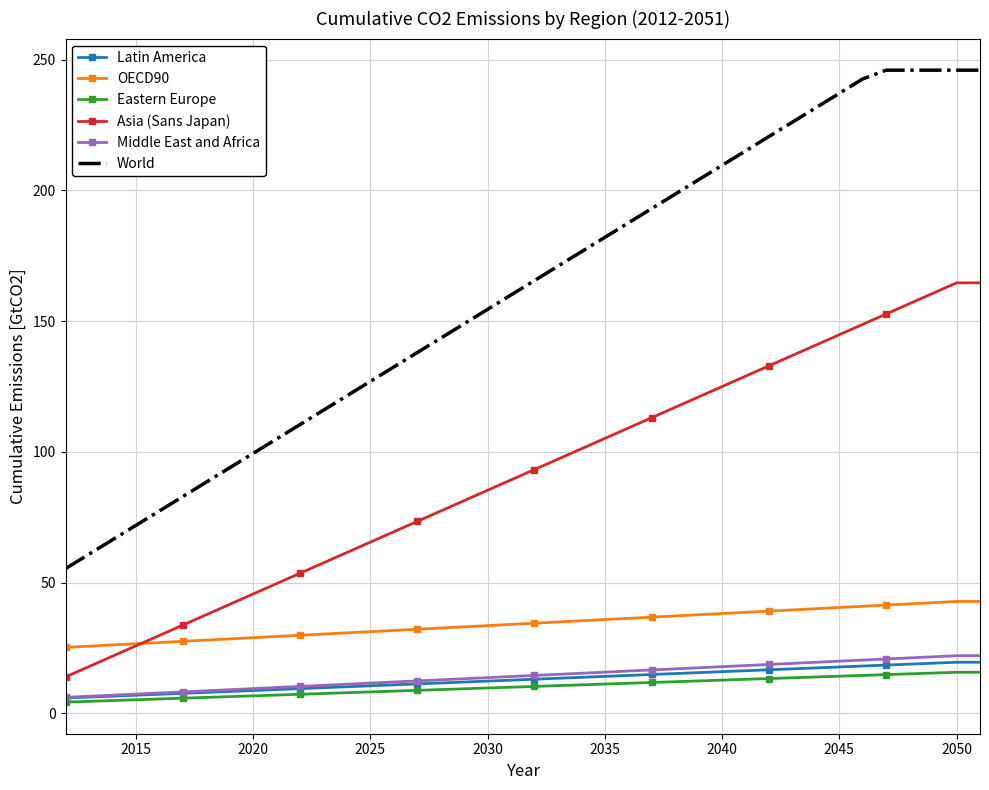

Which series has the largest total across all categories?

World